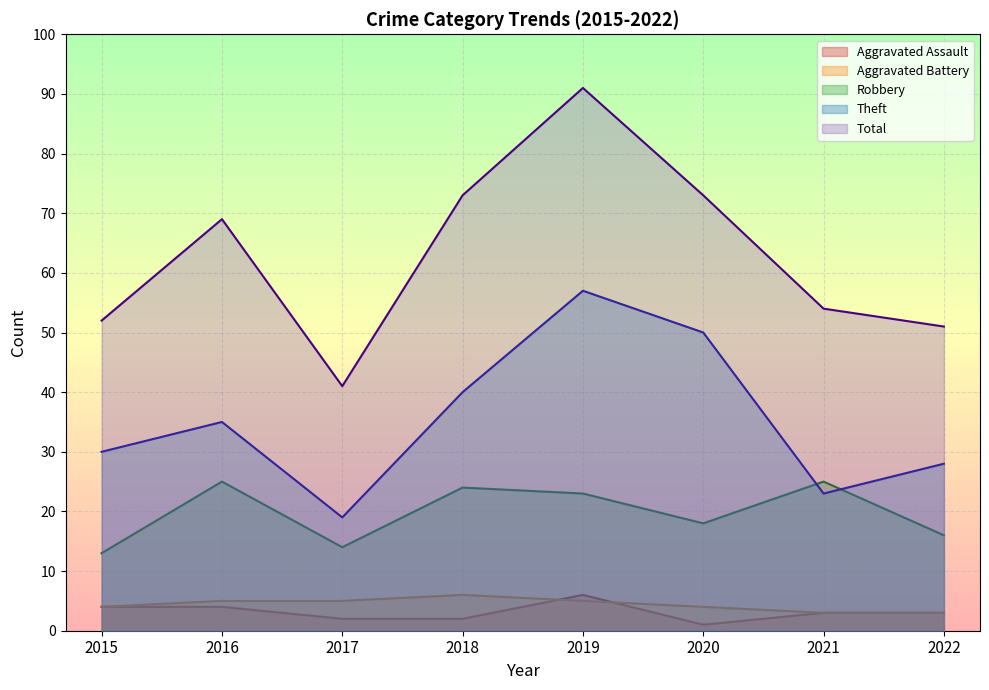

What is the value of the Robbery point at the 6th from the left?

18